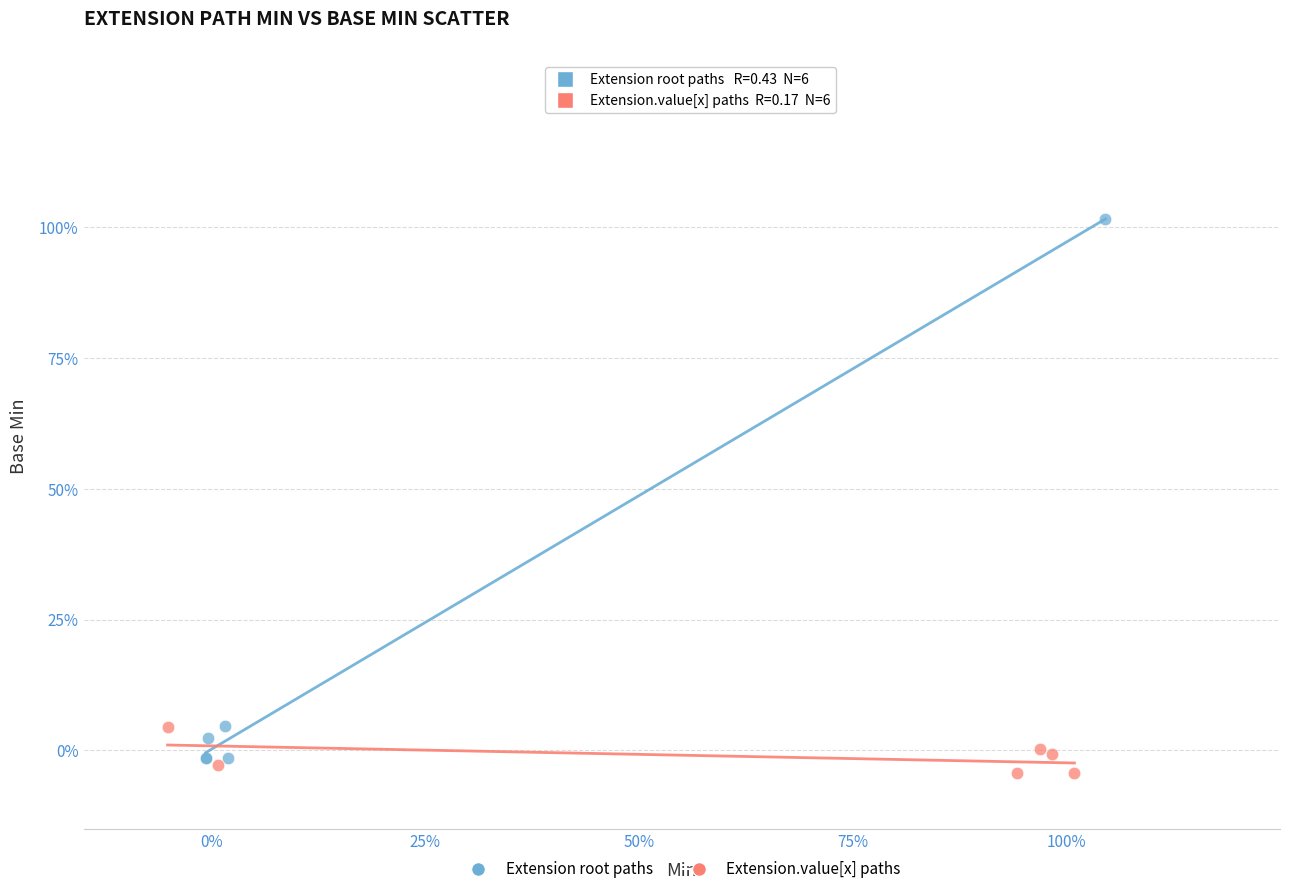

What are all the series names shown in the legend?

Extension root paths, Extension.value[x] paths